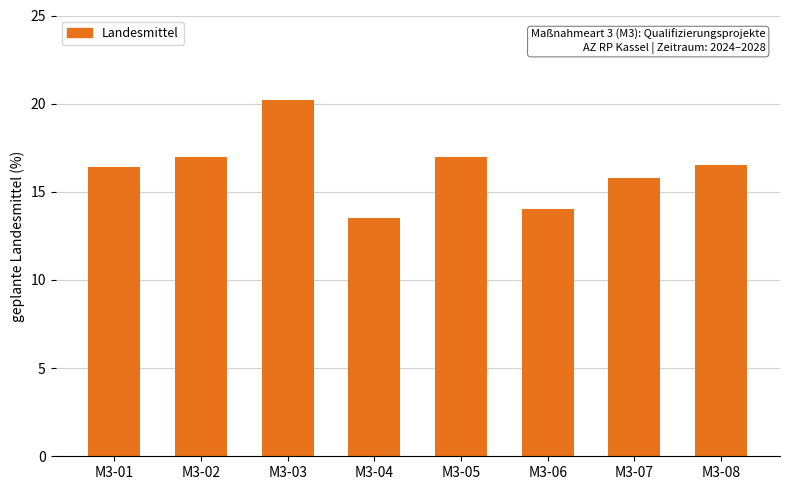

How many bars are there in total?

8